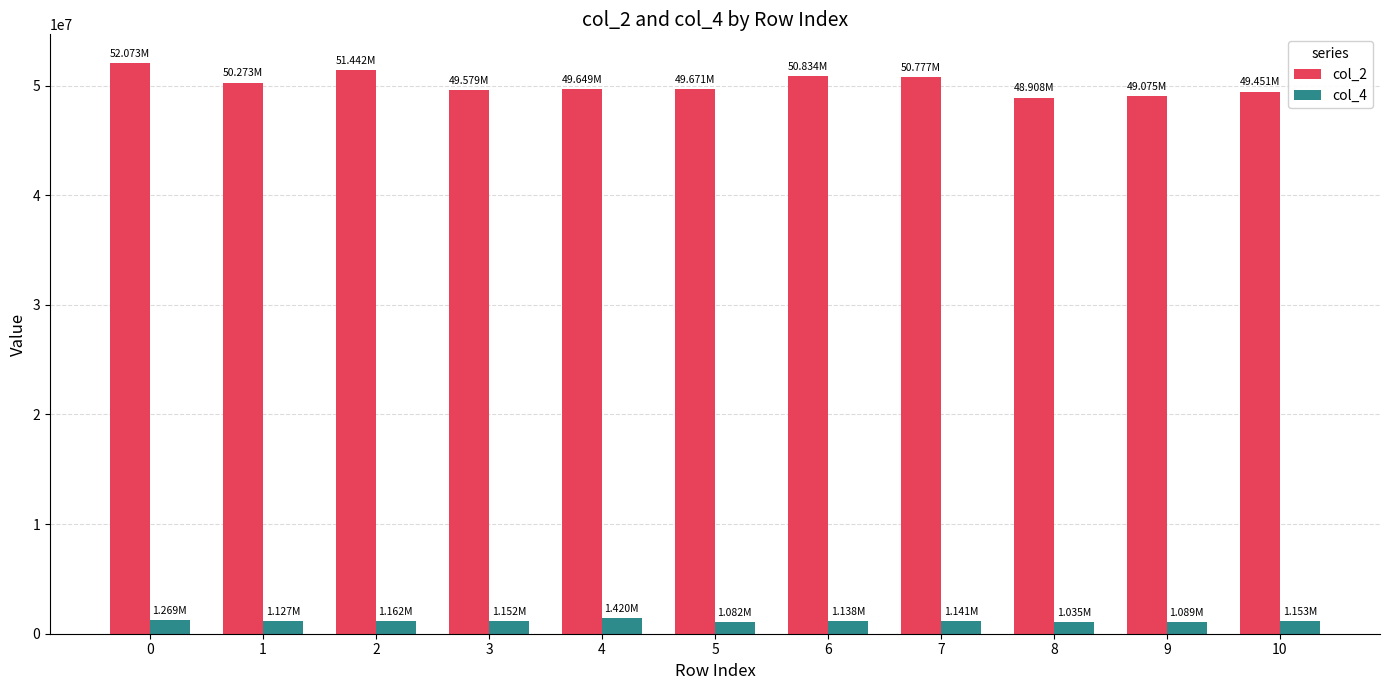

List the series in order of their overall mean, highest first.

col_2, col_4